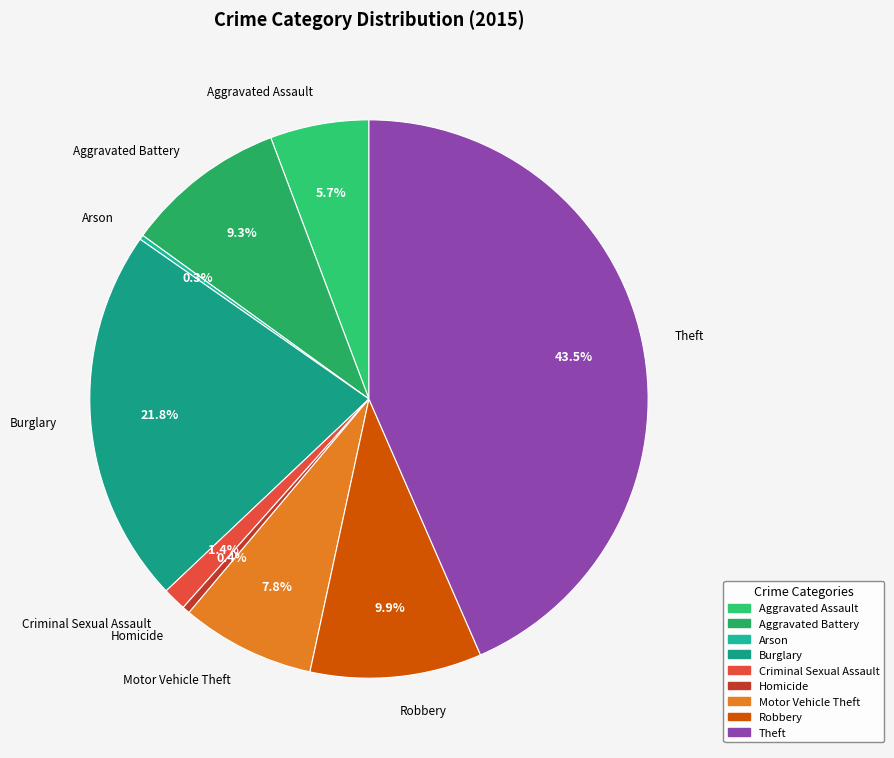

Which slice is the largest?

Theft